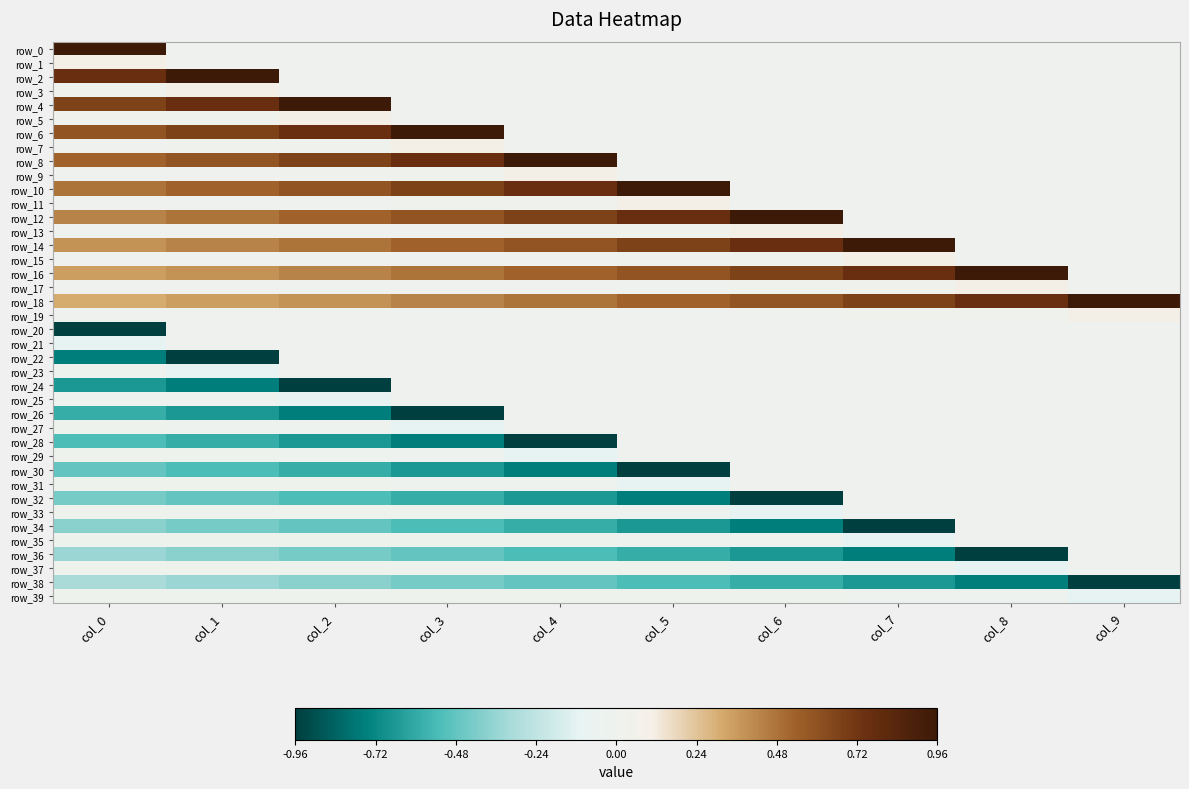

The row_18 series shows 1.4 at col_9. True or false?

False